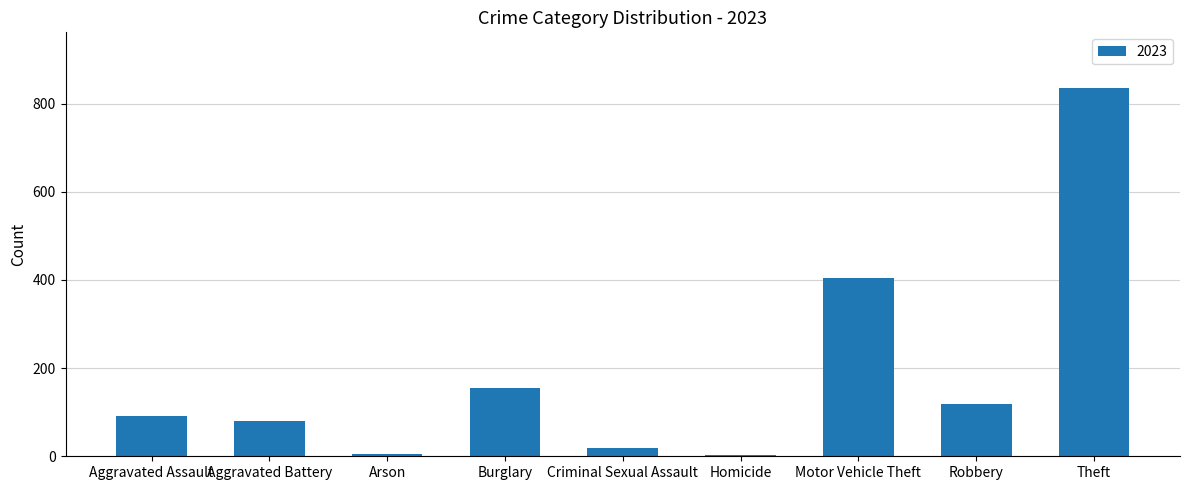

The value at Motor Vehicle Theft is 210. True or false?

False